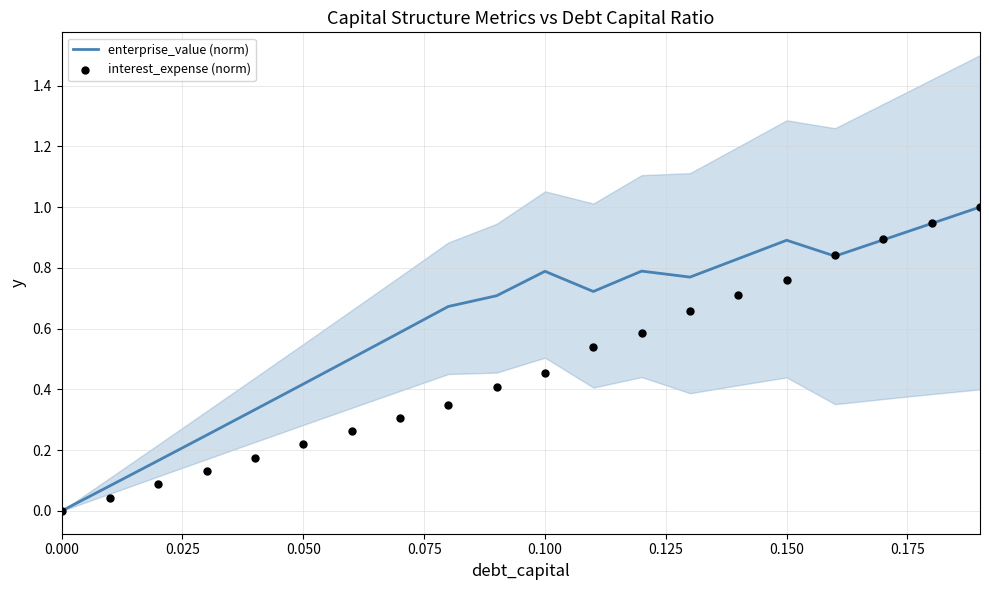

What are all the series names shown in the legend?

enterprise_value (norm), interest_expense (norm)